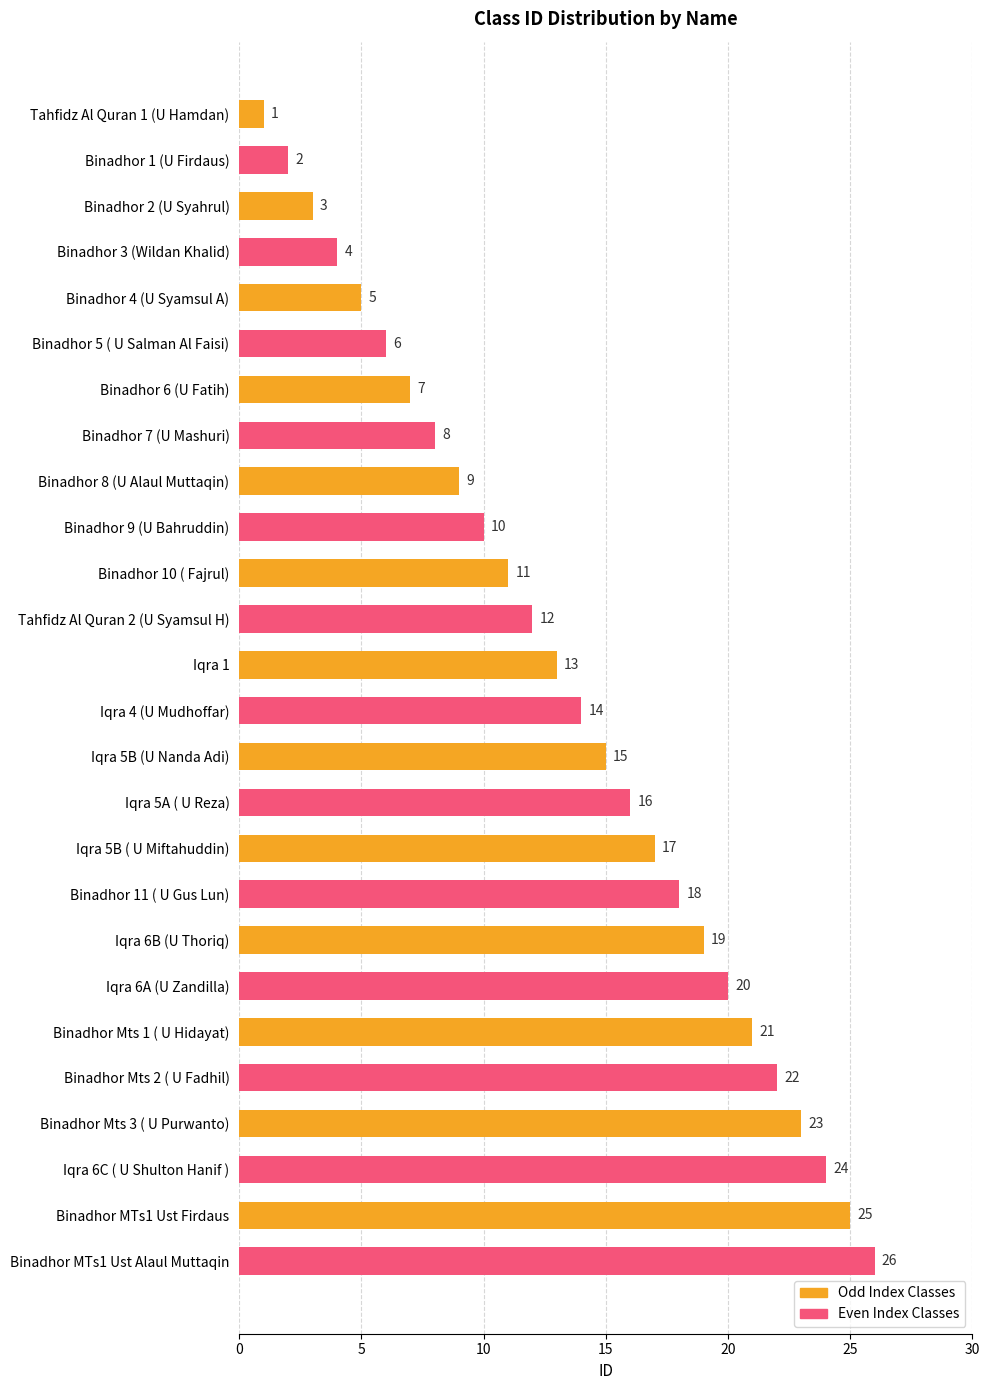

What is the change in value from Tahfidz Al Quran 1 (U Hamdan) to Iqra 6C ( U Shulton Hanif )?

+23